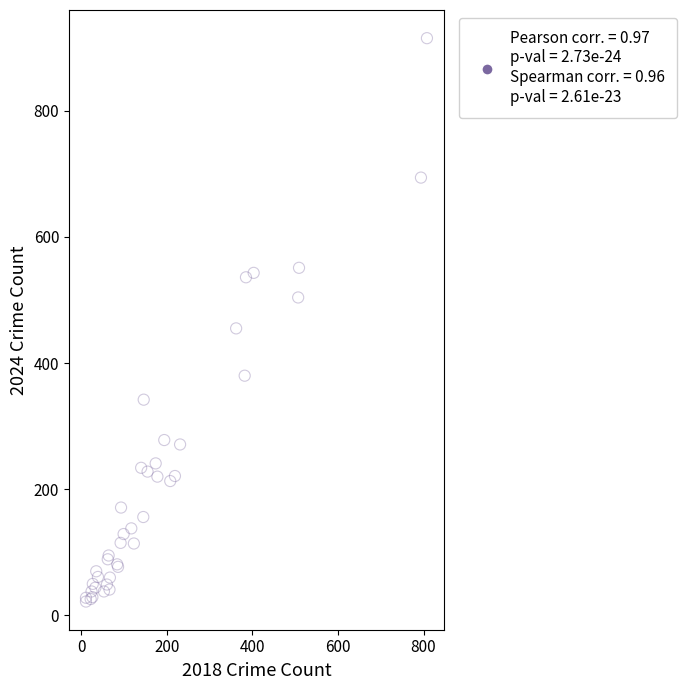

What Y value in the scatter plot is closest to 468?

455